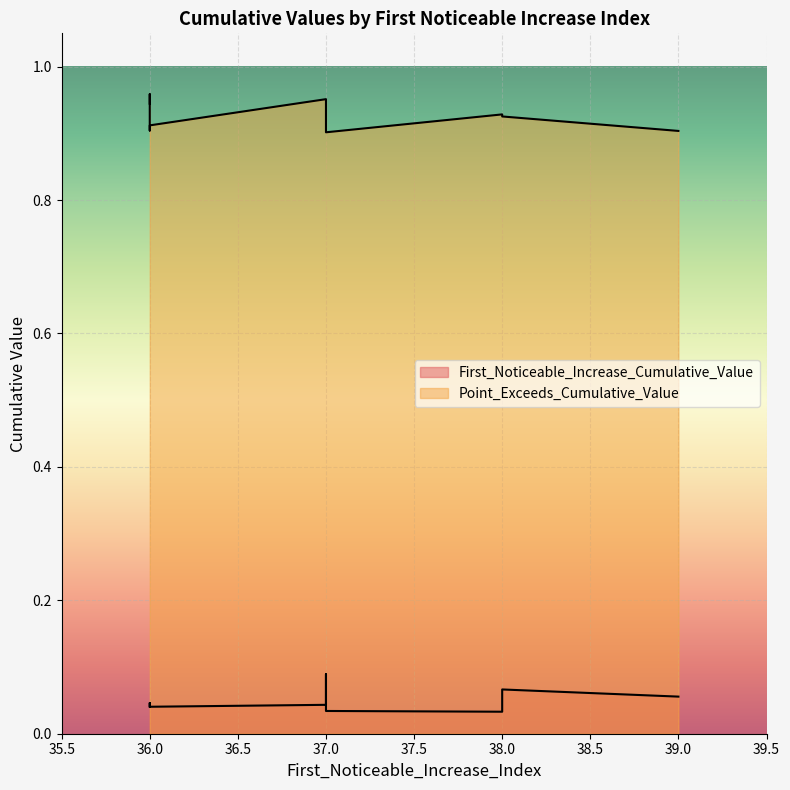

True or false: First_Noticeable_Increase_Cumulative_Value and Point_Exceeds_Cumulative_Value cross at least once.

False